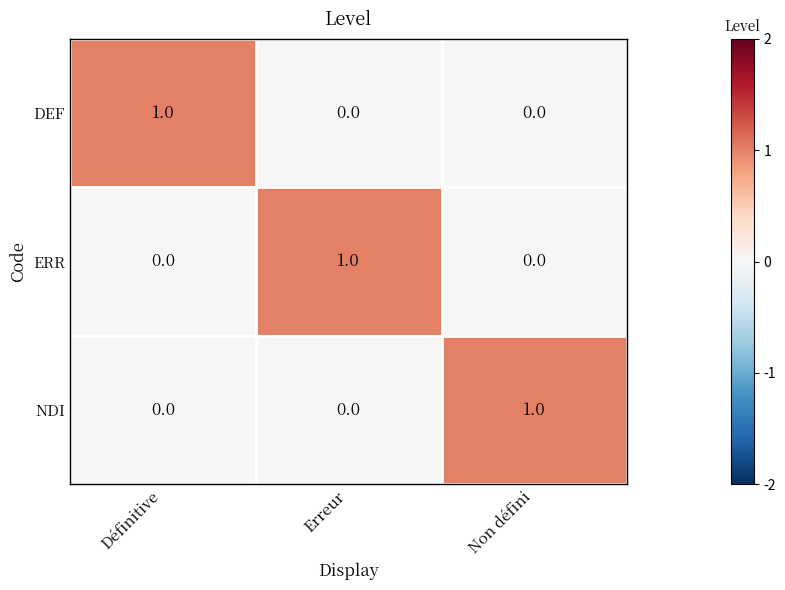

The NDI series shows 0 at Erreur. True or false?

True